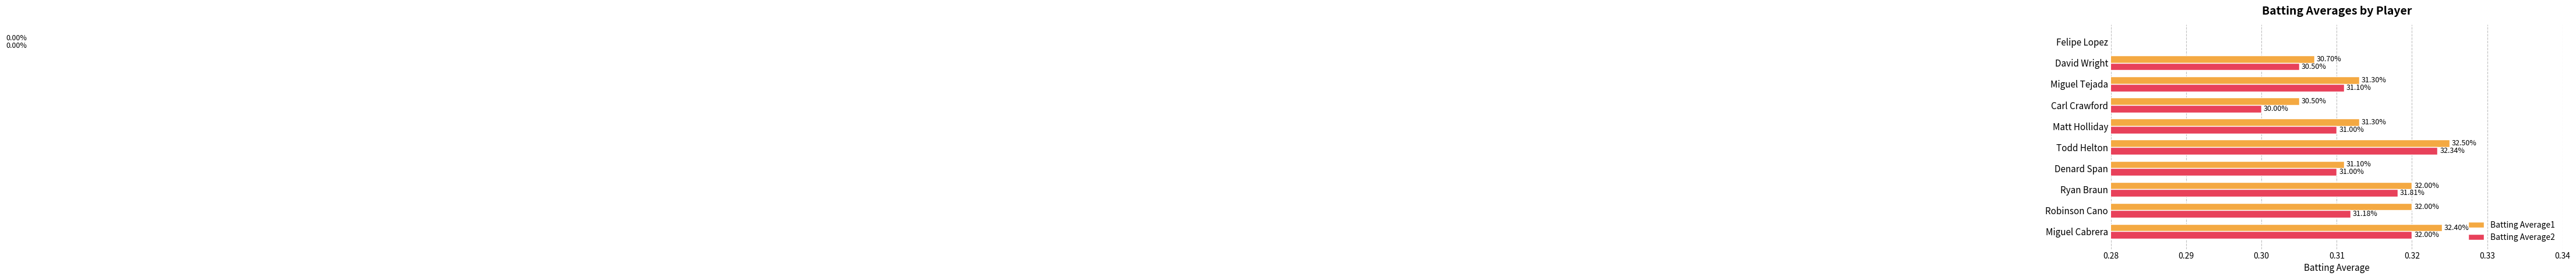

The value of Batting Average1 at Miguel Tejada is 0.1. True or false?

False